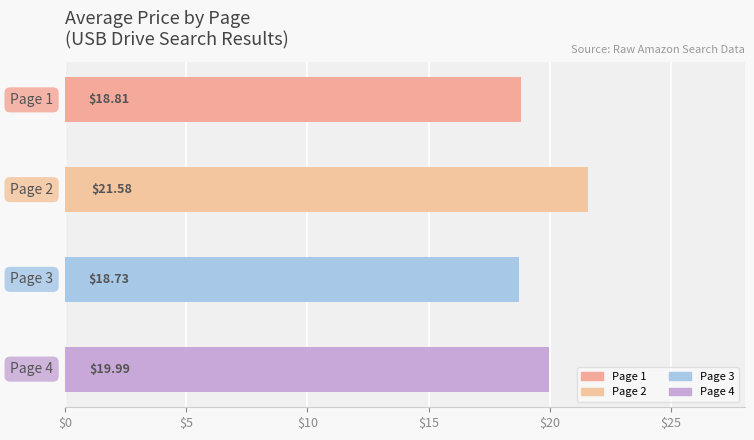

What is the maximum value shown in the chart?

21.6